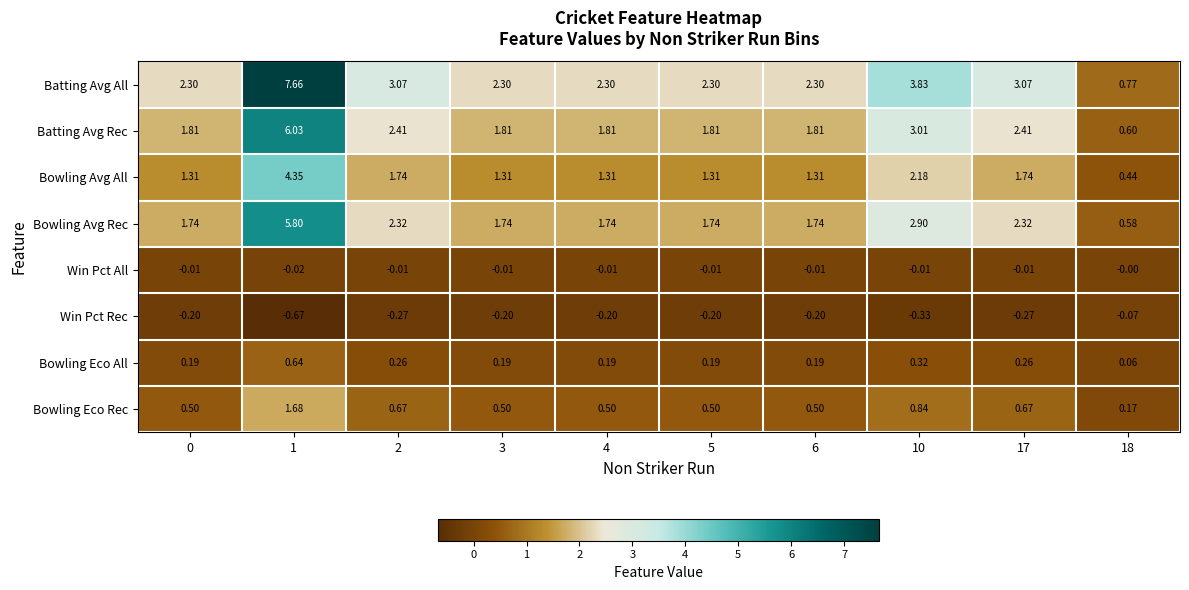

List the series in order of their peak value, lowest first.

Win Pct Rec, Win Pct All, Bowling Eco All, Bowling Eco Rec, Bowling Avg All, Bowling Avg Rec, Batting Avg Rec, Batting Avg All